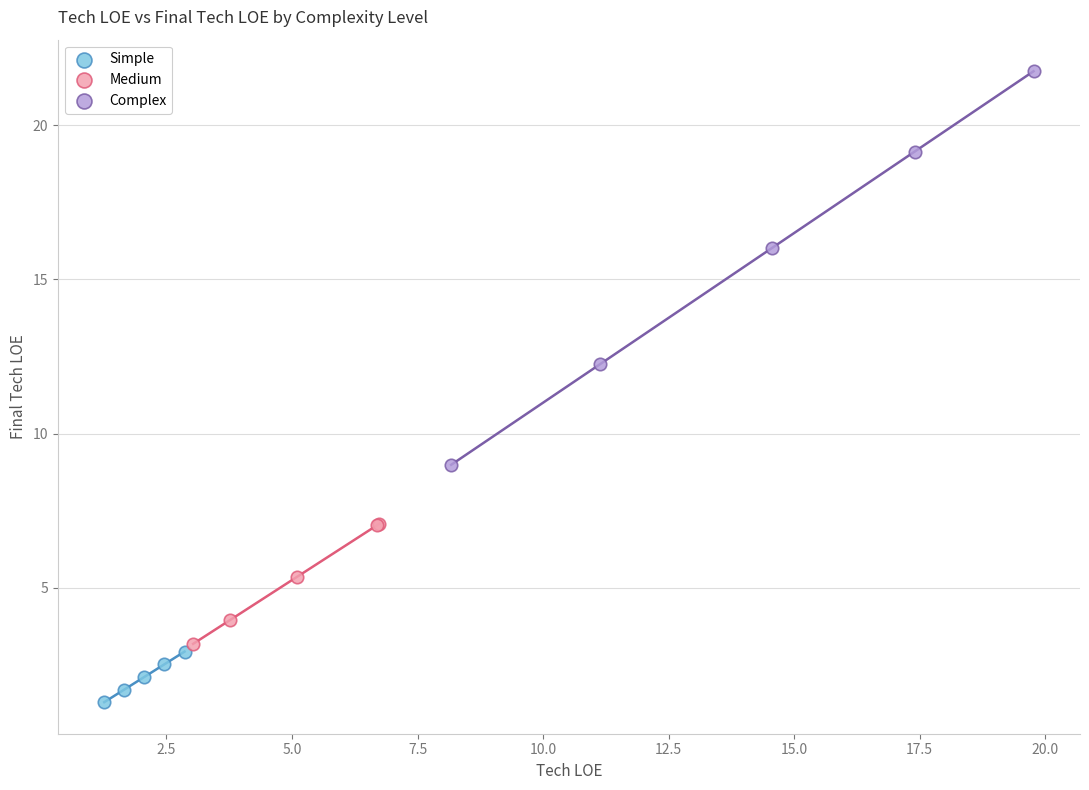

Which series contains the lowest Y value?

Simple